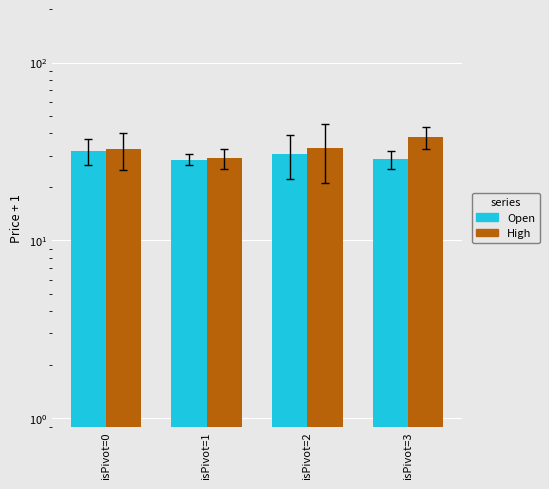

Which category has the lowest value in the High series?

isPivot=1